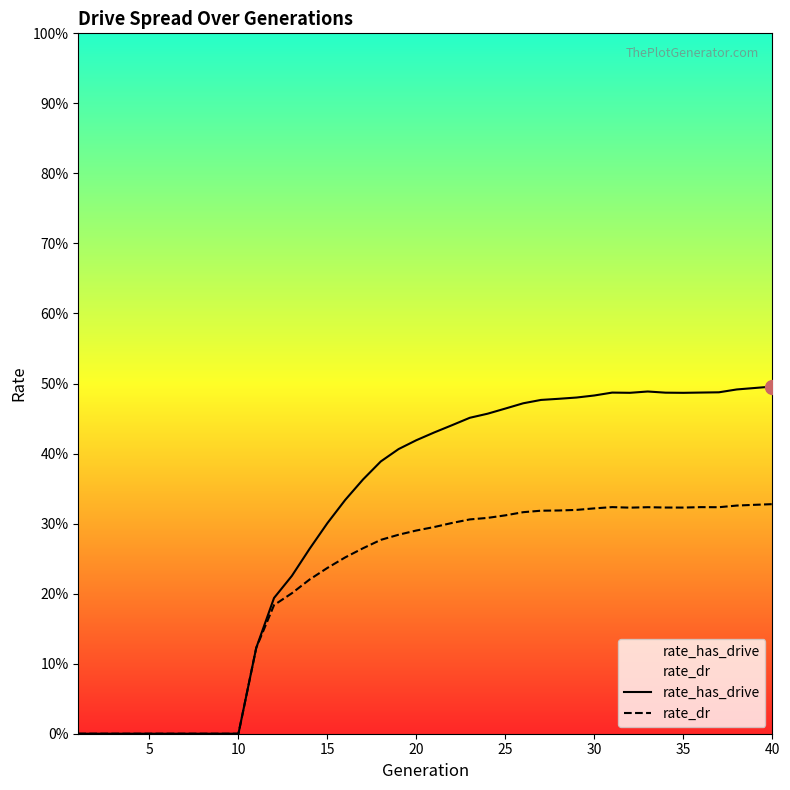

Between 29 and 0, which is larger?

29